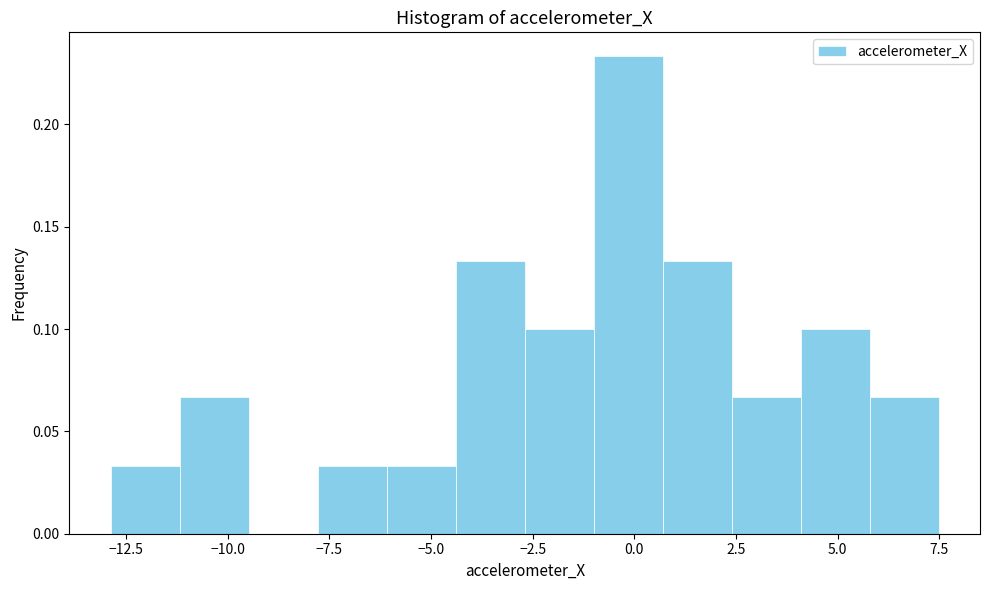

Read against the x-axis, roughly where is the centre of the tallest bar?

0.0